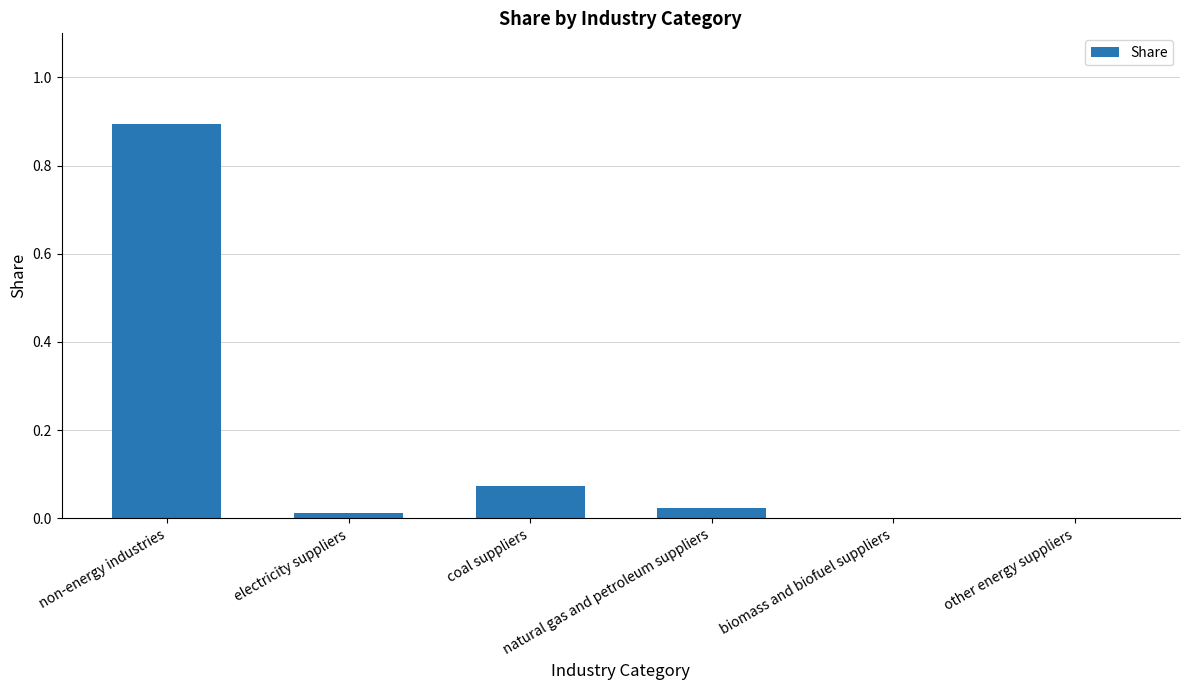

What is the sum of all values?

1.0